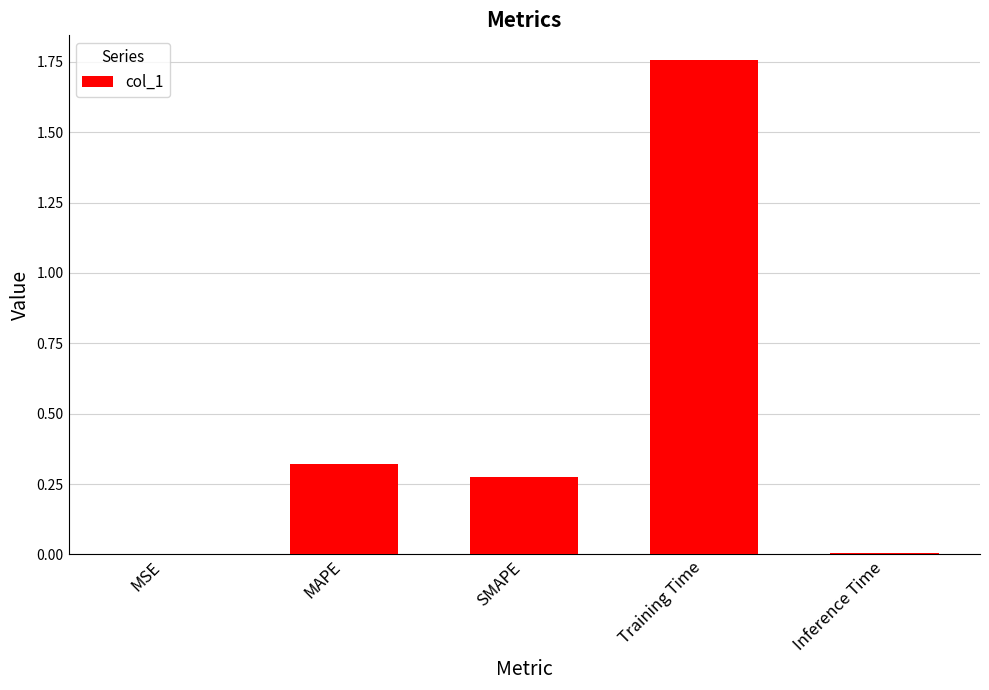

Between MAPE and SMAPE, which is larger?

MAPE